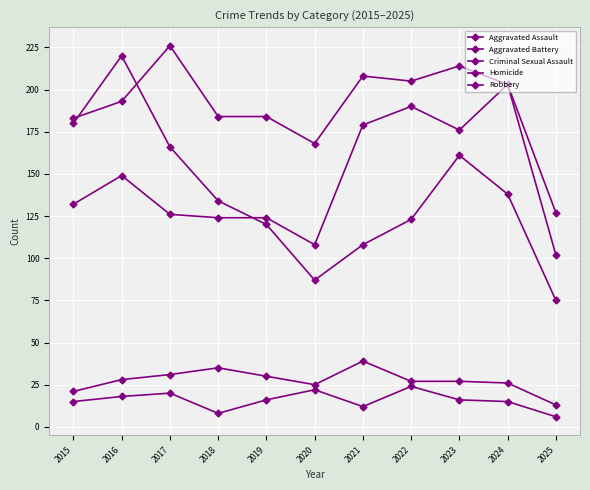

Which series has the widest spread of values?

Robbery